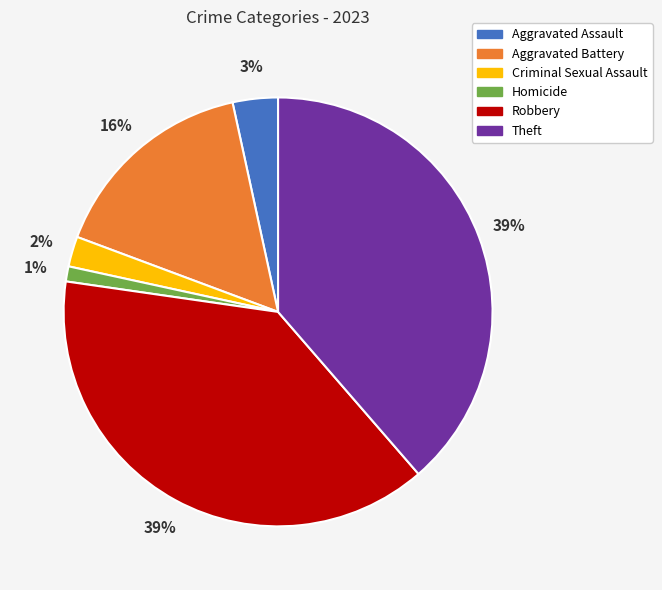

How many segments does this pie chart have?

6